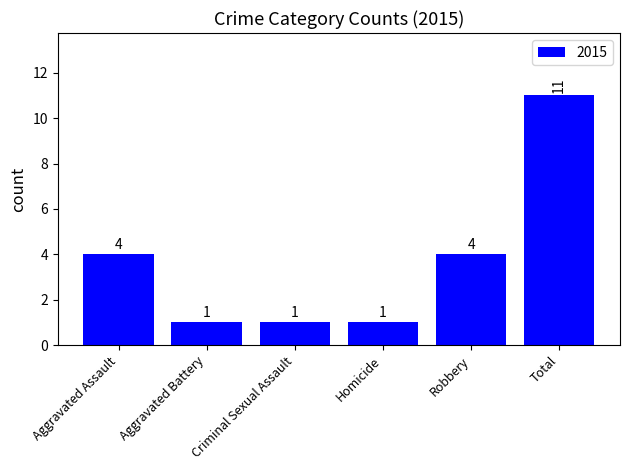

Does the chart contain stacked bars?

No